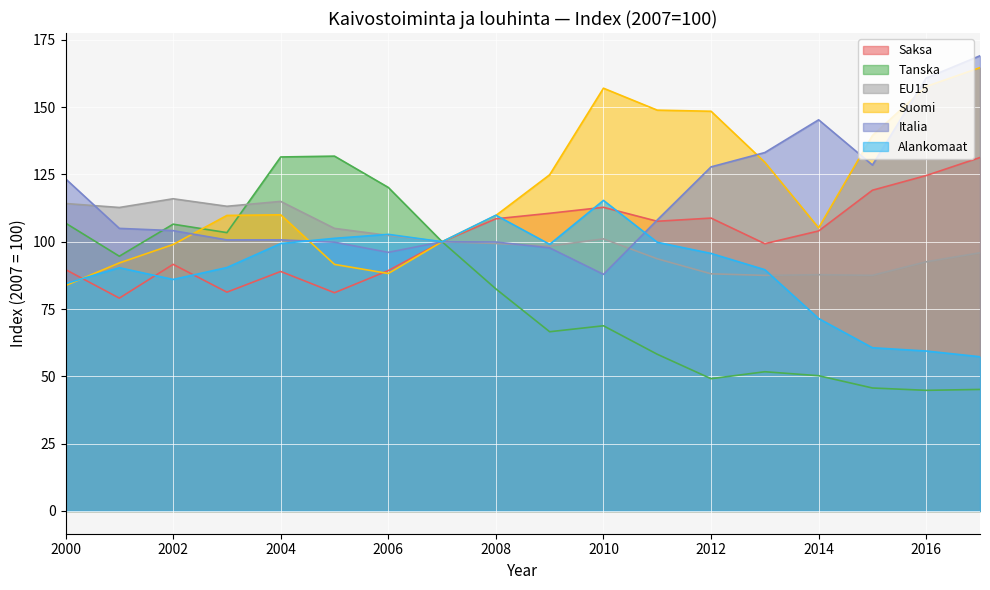

At which label does Alankomaat reach its minimum?

2017